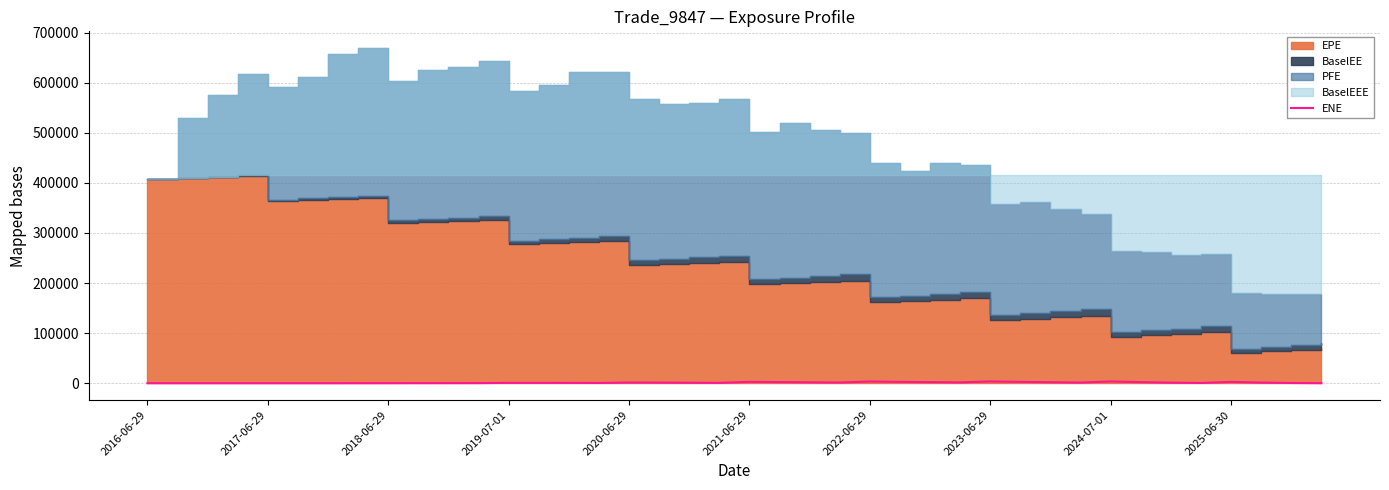

Which has a higher value, 22 or 30?

30